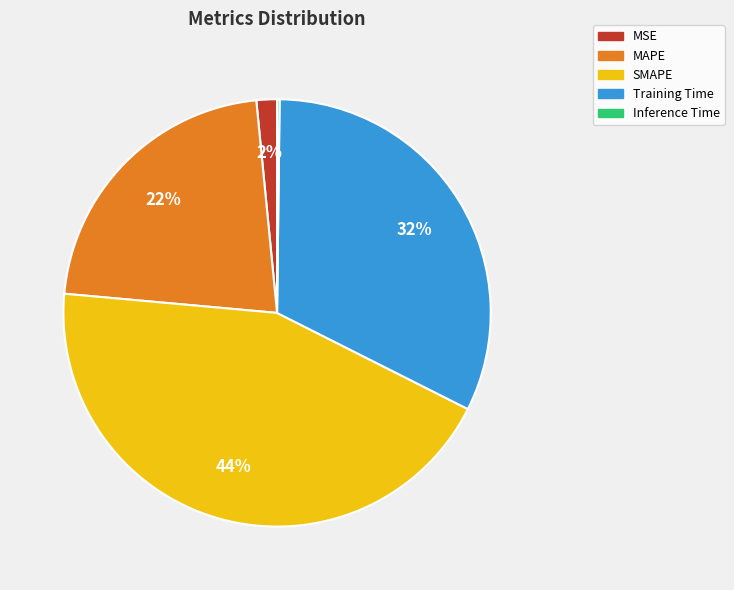

To the nearest percent, what is the average slice percentage?

20%